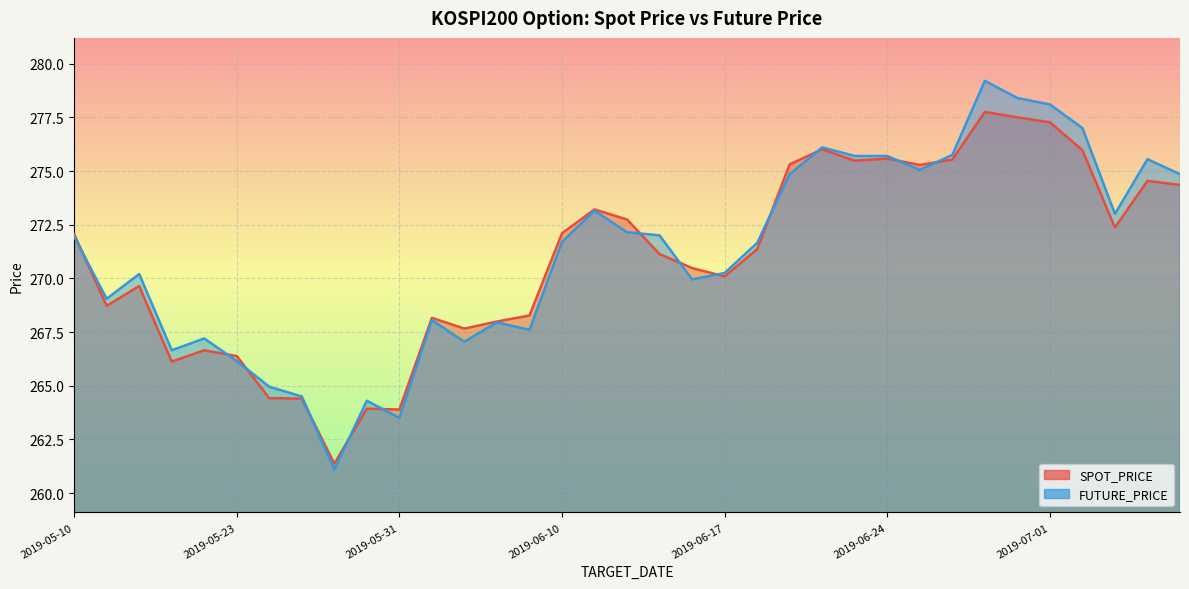

List the labels in order of FUTURE_PRICE value, largest first.

2019-06-27, 2019-06-28, 2019-07-01, 2019-07-02, 2019-06-20, 2019-06-26, 2019-06-21, 2019-06-24, 2019-07-04, 2019-06-25, 2019-06-19, 2019-07-05, 2019-06-11, 2019-07-03, 2019-06-12, 2019-06-13, 2019-05-10, 2019-06-10, 2019-06-18, 2019-06-17, 2019-05-15, 2019-06-14, 2019-05-13, 2019-06-03, 2019-06-05, 2019-06-07, 2019-05-22, 2019-06-04, 2019-05-21, 2019-05-23, 2019-05-24, 2019-05-27, 2019-05-30, 2019-05-31, 2019-05-29